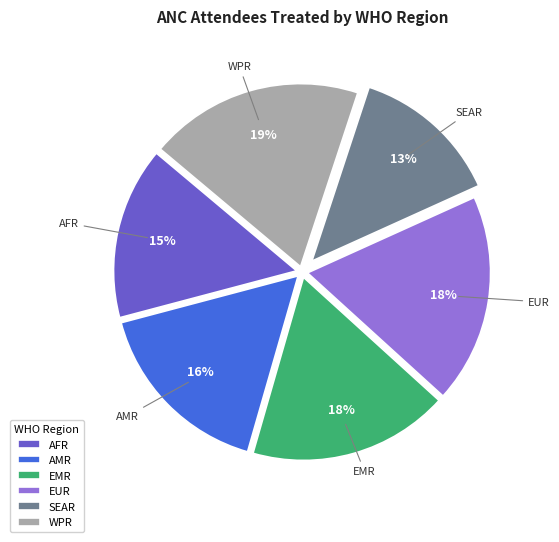

The AMR slice represents 1% of the pie. True or false?

False